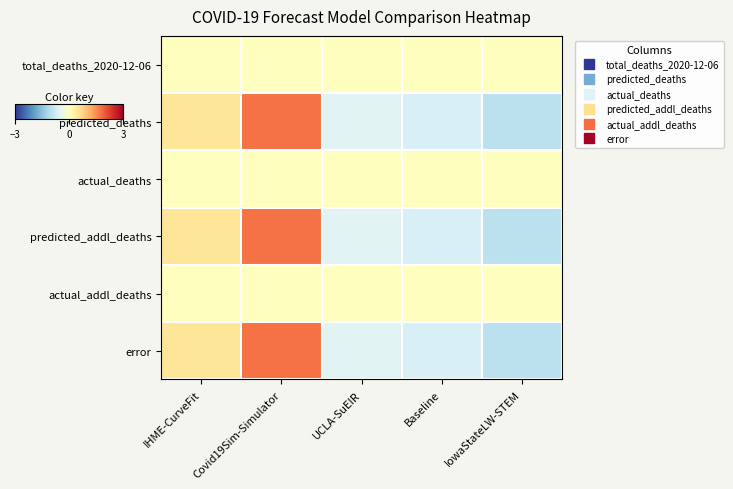

Which series changed the most between IHME-CurveFit and IowaStateLW-STEM?

predicted_deaths